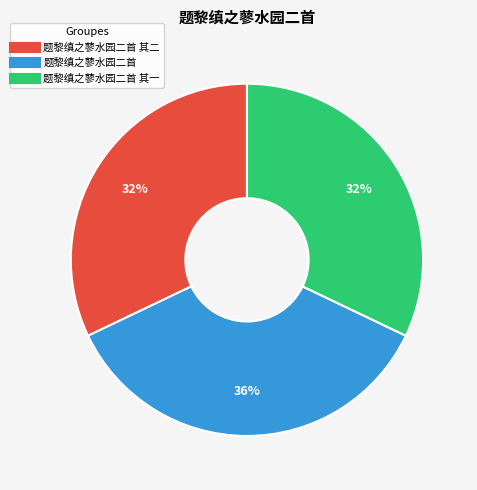

Is there any slice that represents more than half of the pie?

No